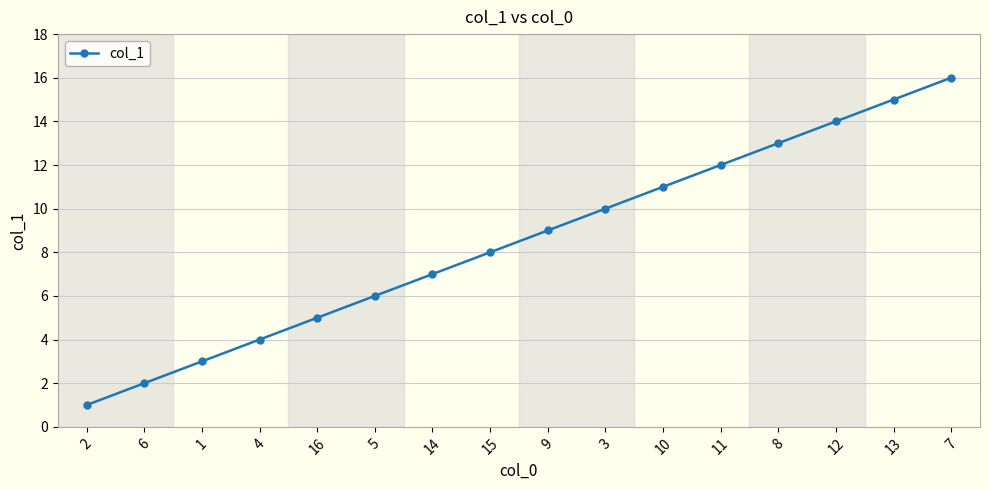

Between 3 and 2, which is larger?

3